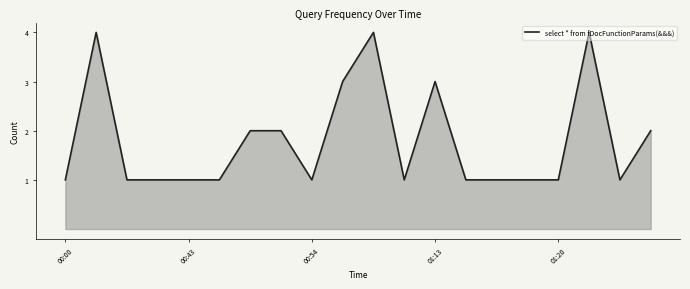

What is the difference between the maximum and minimum values?

3